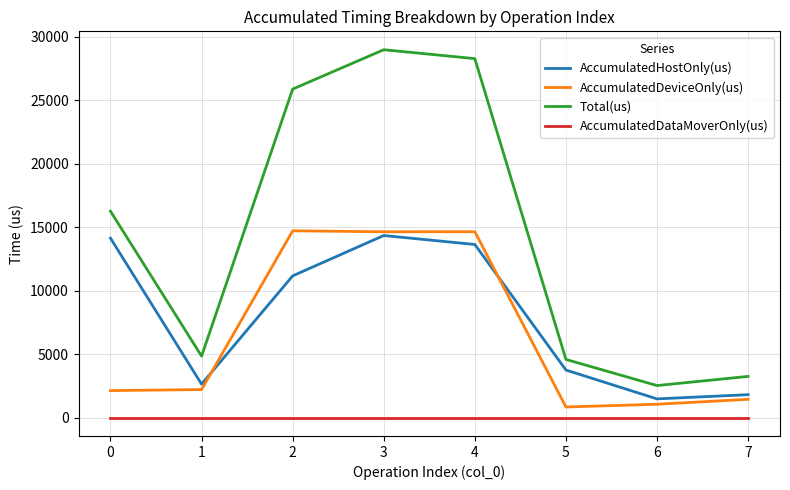

Which series has the largest total across all categories?

Total(us)